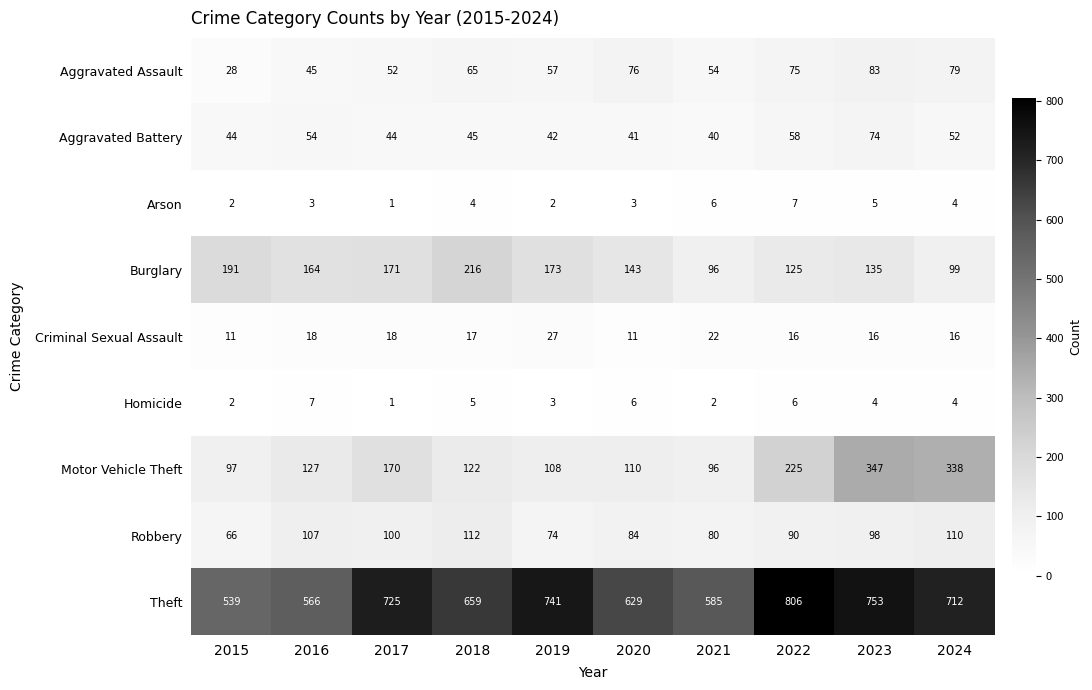

Which series has the largest range (max minus min)?

Theft